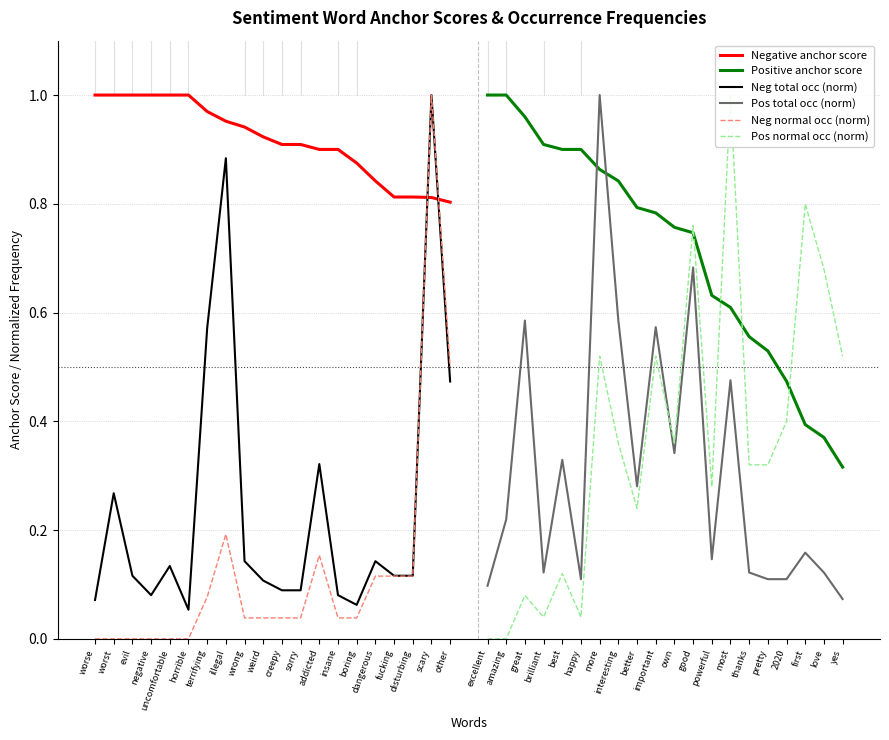

What is the value of the Positive anchor score point at the 7th from the left?

0.9